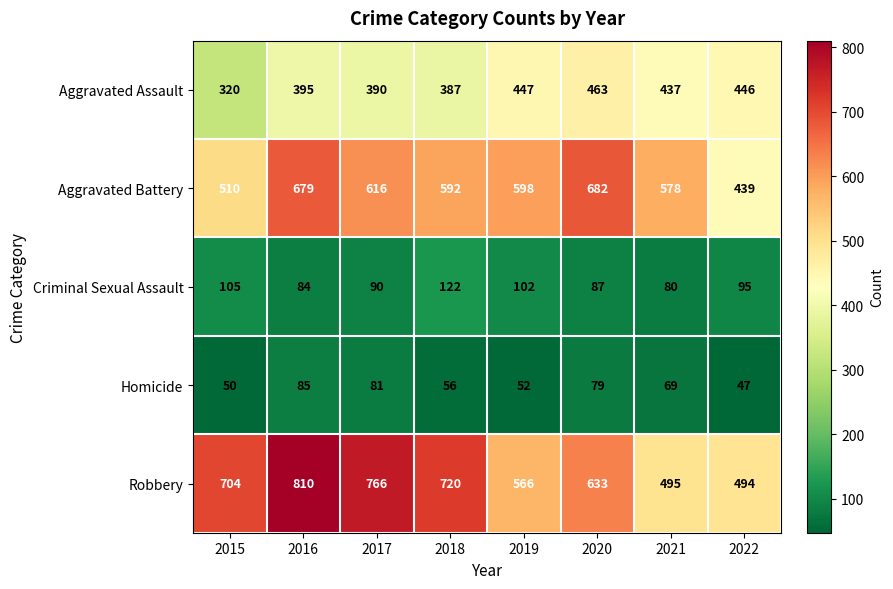

What is the difference between the maximum and minimum values in the Aggravated Assault series?

143